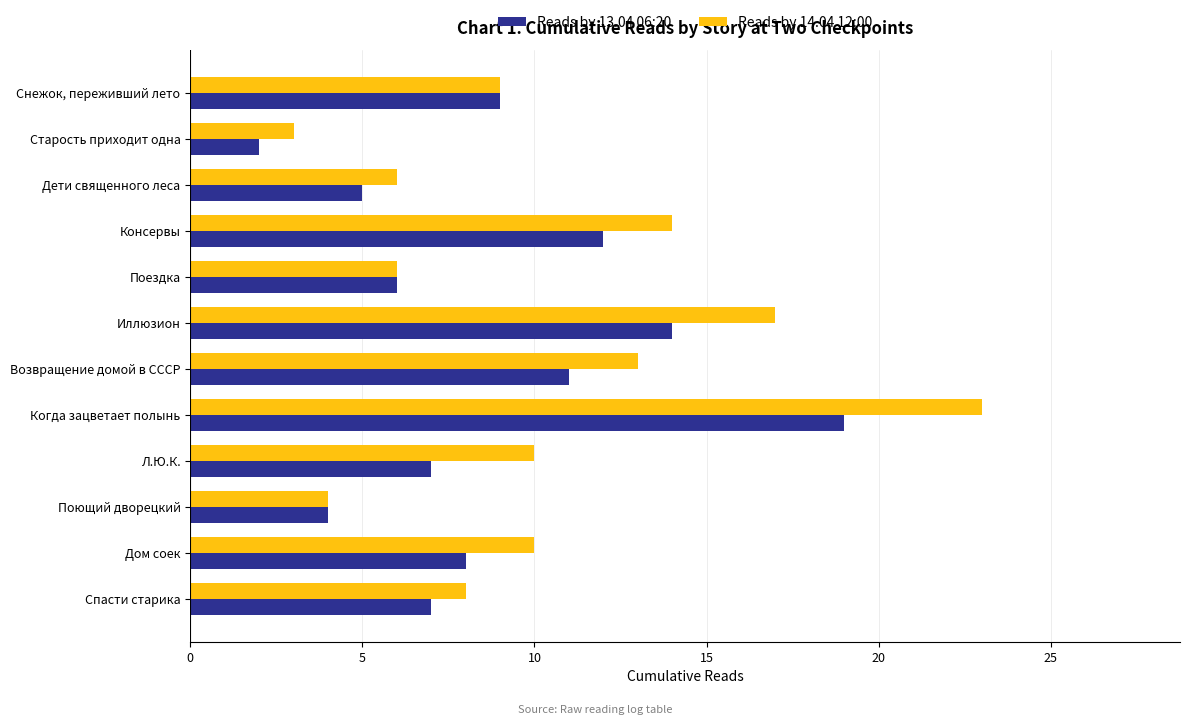

List the series in order of their overall mean, highest first.

Reads by 14.04 12:00, Reads by 13.04 06:20